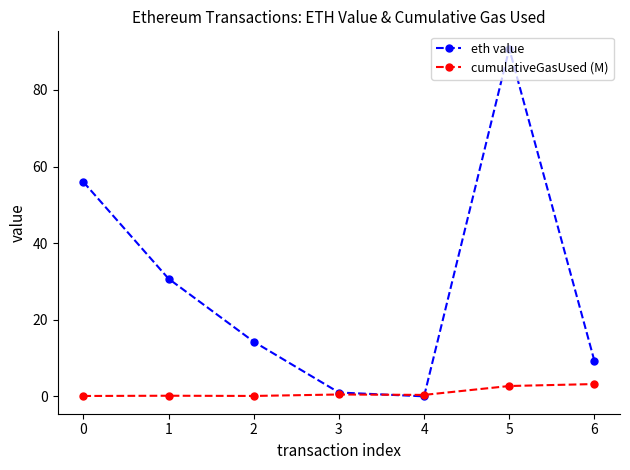

Which series has the largest total across all categories?

eth value